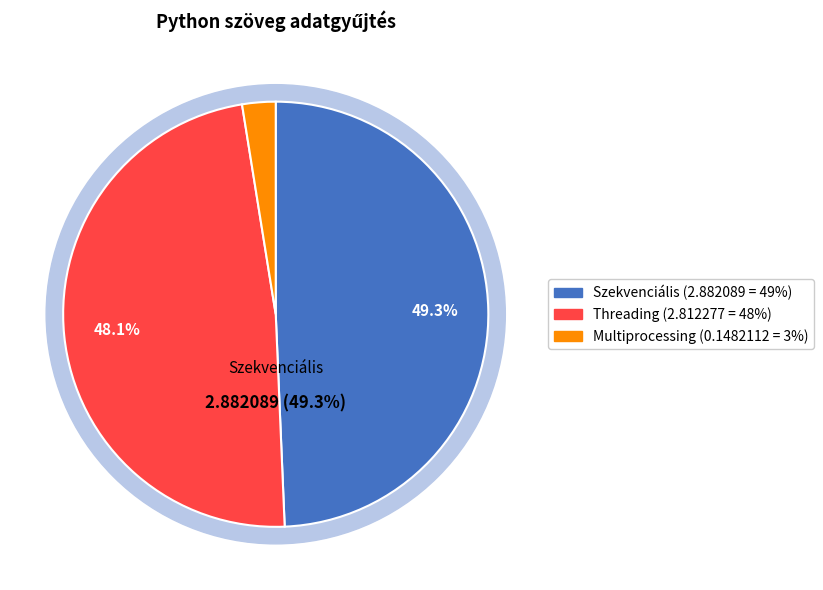

To the nearest percent, what is the difference between the largest and smallest slice percentages?

47%